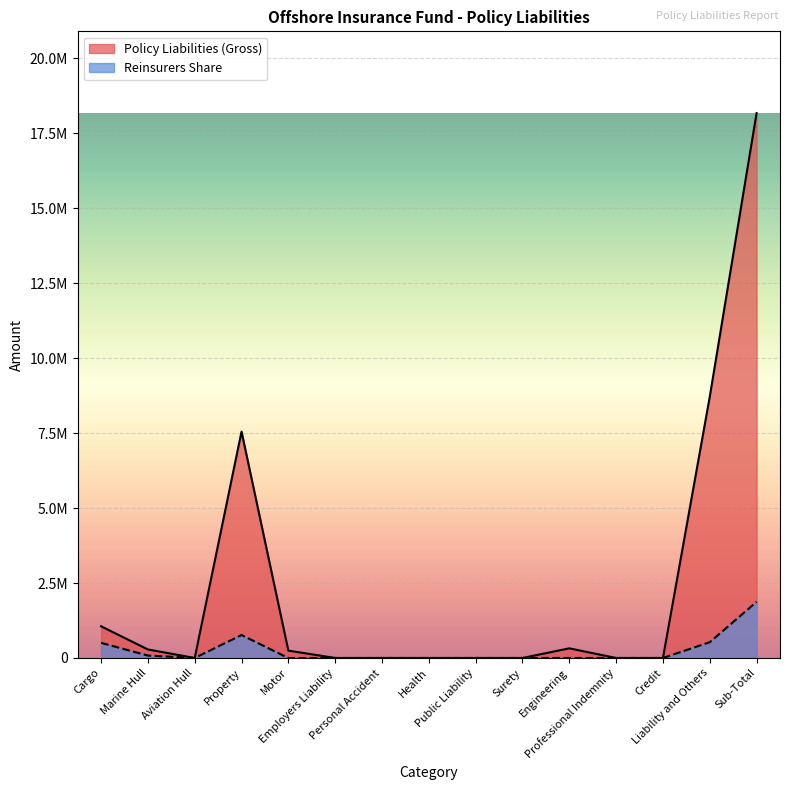

Where is Reinsurers Share nearest to the value 935223?

Property